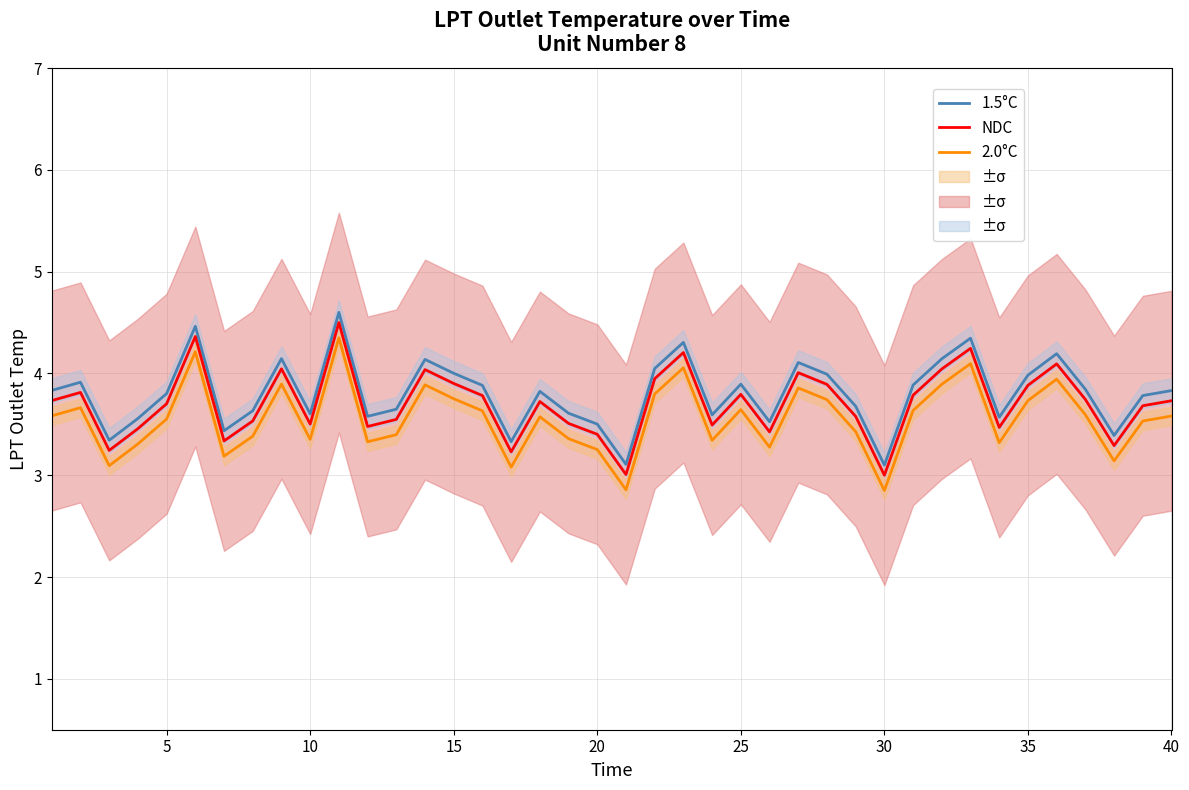

True or false: 1.5°C and NDC cross at least once.

False